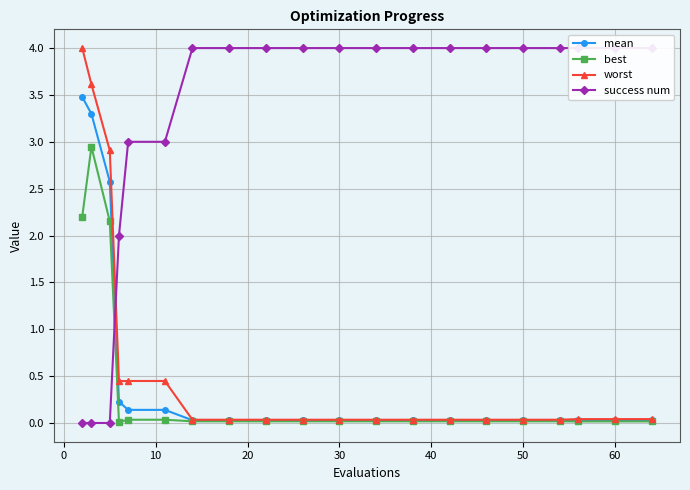

What is the highest value of the mean series?

3.5